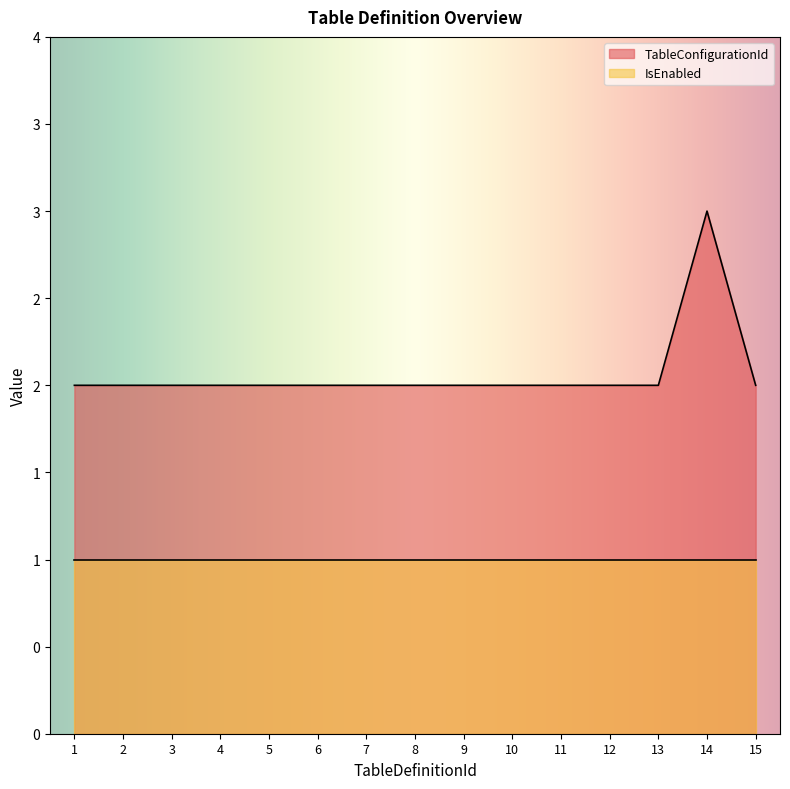

True or false: the data has more than 2 interior local peaks.

False